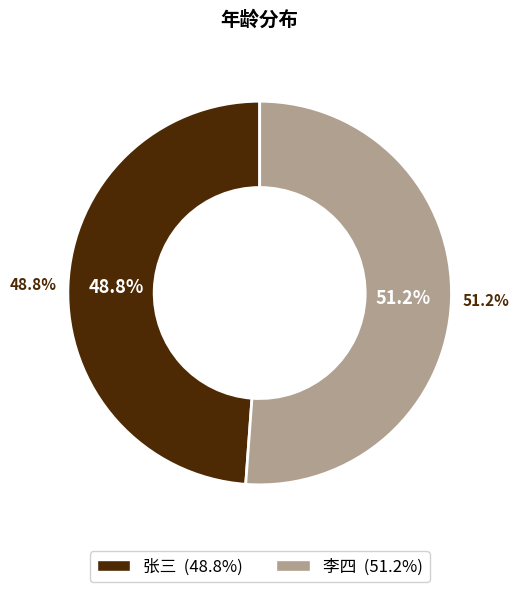

To the nearest percent, what is the difference between the 李四 and 张三 slice percentages?

2%